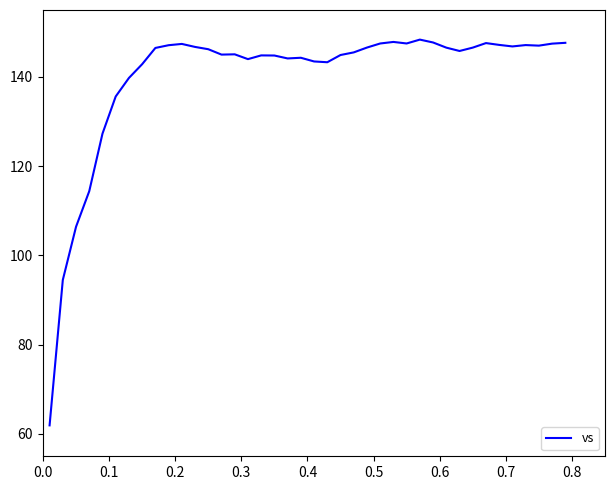

What is the difference between the maximum and minimum values?

86.4